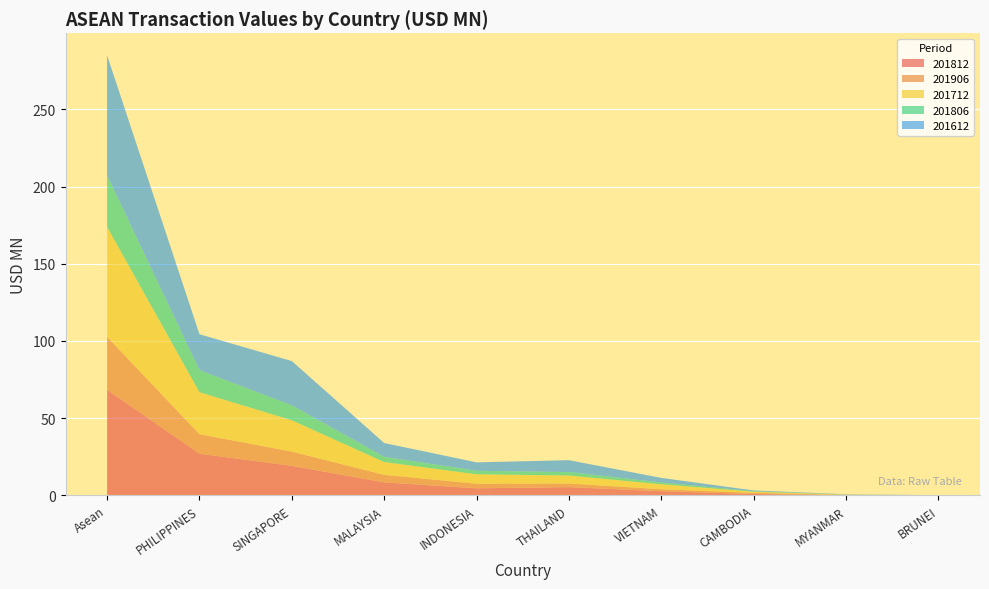

Reading left to right, what are all the values shown in this chart?

201812: Asean=68.4	PHILIPPINES=27.0	SINGAPORE=19.1	MALAYSIA=8.5	INDONESIA=4.6	THAILAND=5.4	VIETNAM=2.7	CAMBODIA=0.9	MYANMAR=0.1	BRUNEI=0.0
201906: Asean=34.2	PHILIPPINES=12.6	SINGAPORE=9.2	MALAYSIA=4.8	INDONESIA=3.0	THAILAND=2.3	VIETNAM=1.2	CAMBODIA=0.8	MYANMAR=0.2	BRUNEI=0.0
201712: Asean=71.2	PHILIPPINES=27.2	SINGAPORE=20.3	MALAYSIA=8.3	INDONESIA=6.1	THAILAND=5.2	VIETNAM=3.2	CAMBODIA=0.7	MYANMAR=0.2	BRUNEI=0.0
201806: Asean=33.4	PHILIPPINES=14.2	SINGAPORE=9.7	MALAYSIA=3.4	INDONESIA=2.3	THAILAND=2.3	VIETNAM=1.2	CAMBODIA=0.4	MYANMAR=0.1	BRUNEI=0.0
201612: Asean=77.7	PHILIPPINES=23.3	SINGAPORE=28.7	MALAYSIA=9.0	INDONESIA=5.5	THAILAND=7.7	VIETNAM=3.0	CAMBODIA=0.5	MYANMAR=0.2	BRUNEI=0.0